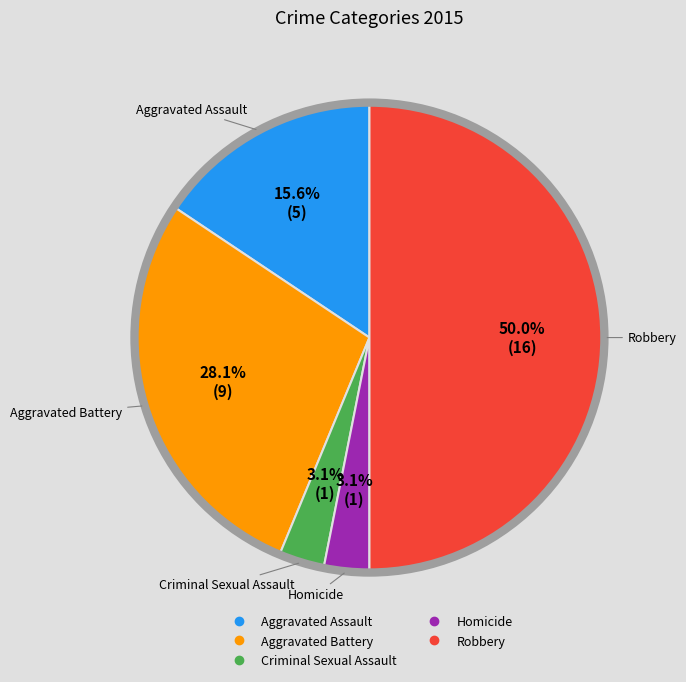

To the nearest percent, what is the difference between the Robbery and Aggravated Assault slice percentages?

34%